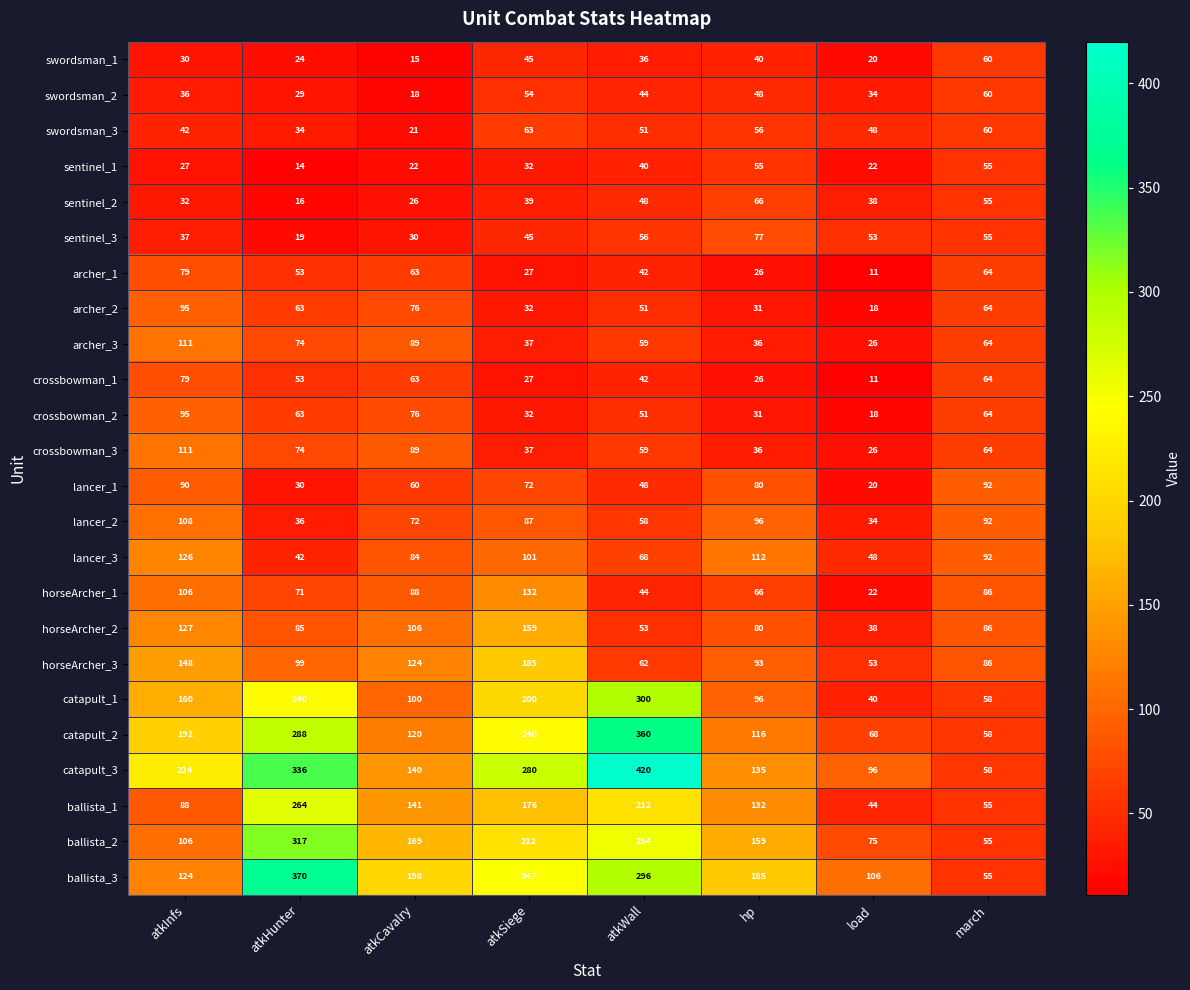

What is the difference between the highest and lowest values at atkInfs?

197